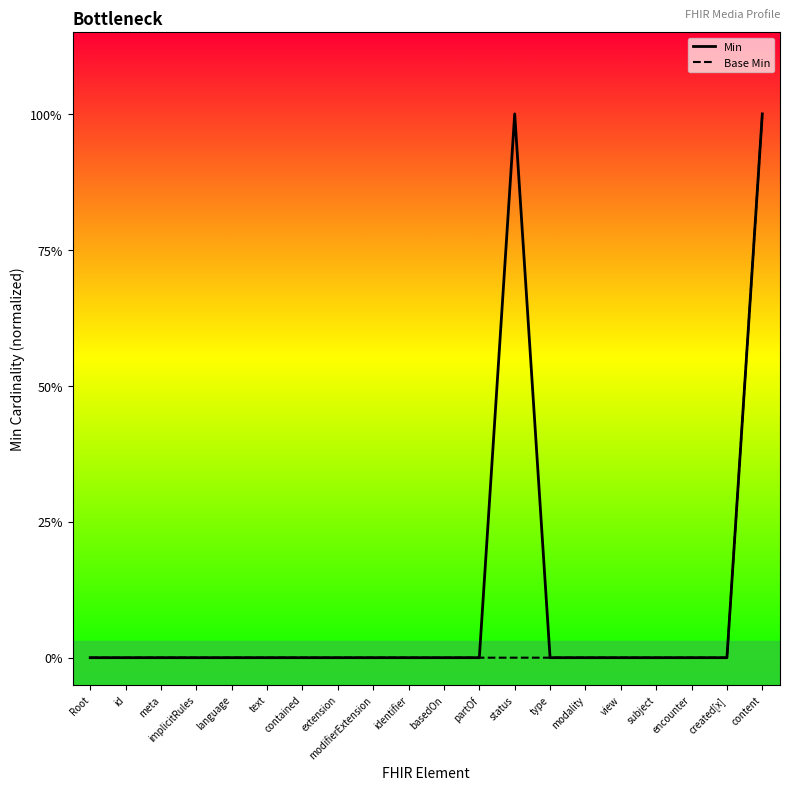

Reading left to right, transcribe all the data shown in this chart.

Min: Root=0	id=0	meta=0	implicitRules=0	language=0	text=0	contained=0	extension=0	modifierExtension=0	identifier=0	basedOn=0	partOf=0	status=1	type=0	modality=0	view=0	subject=0	encounter=0	created[x]=0	content=1
Base Min: Root=0	id=0	meta=0	implicitRules=0	language=0	text=0	contained=0	extension=0	modifierExtension=0	identifier=0	basedOn=0	partOf=0	status=0	type=0	modality=0	view=0	subject=0	encounter=0	created[x]=0	content=1